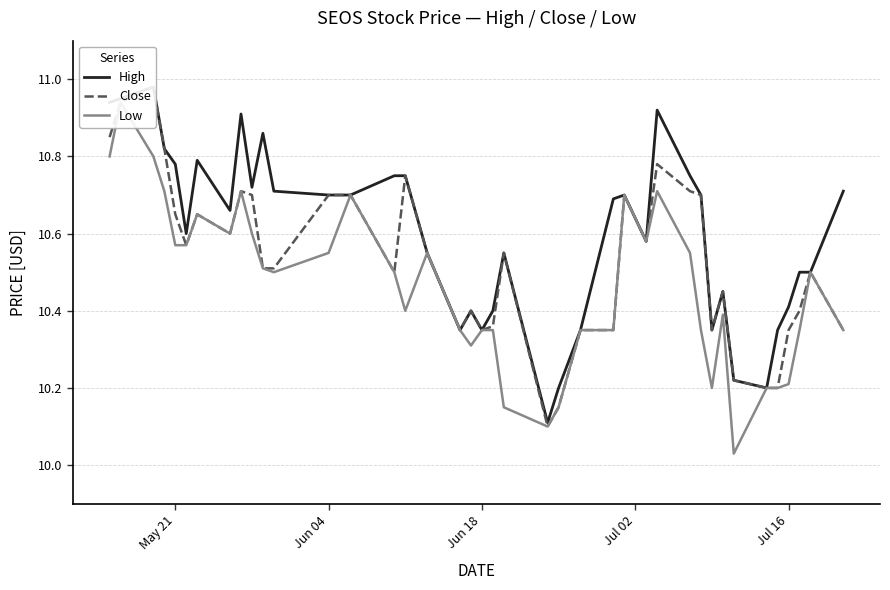

What are all the series names shown in the legend?

High, Close, Low